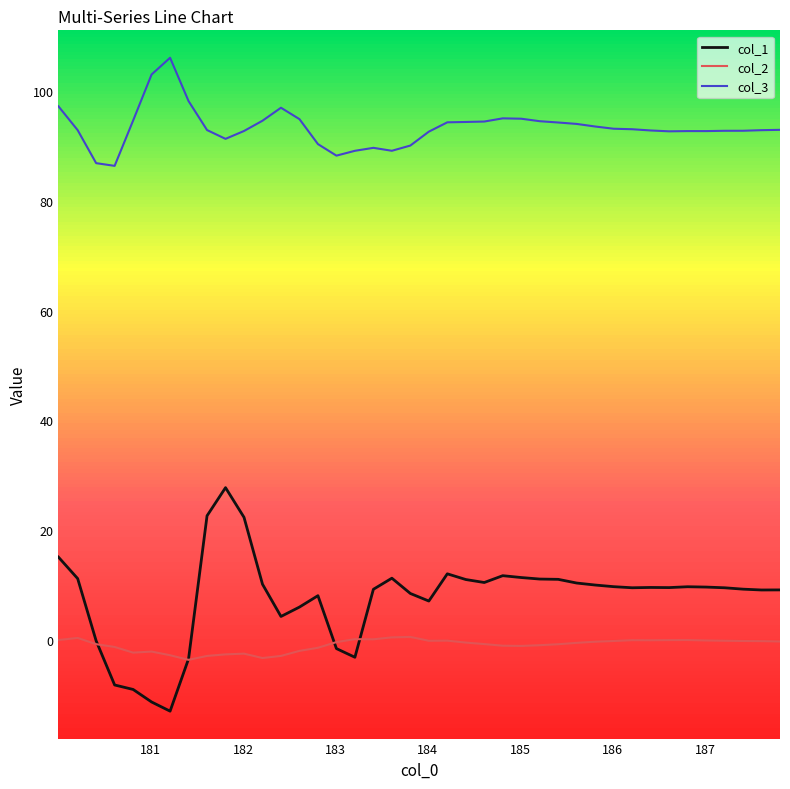

What are all the series names shown in the legend?

col_1, col_2, col_3